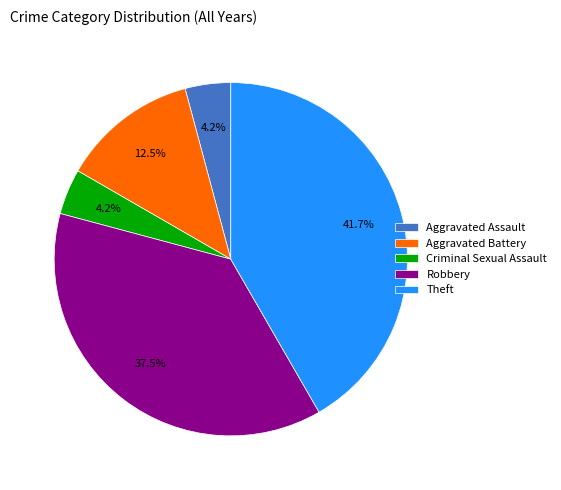

Which slice is the largest?

Theft